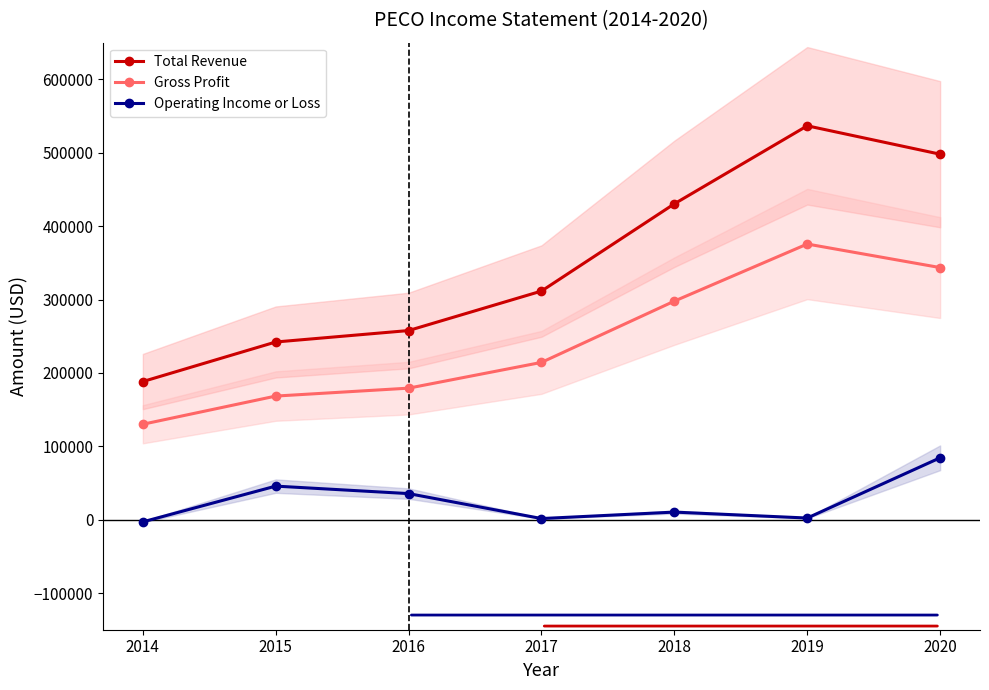

What is the average value of the Total Revenue series?

352086